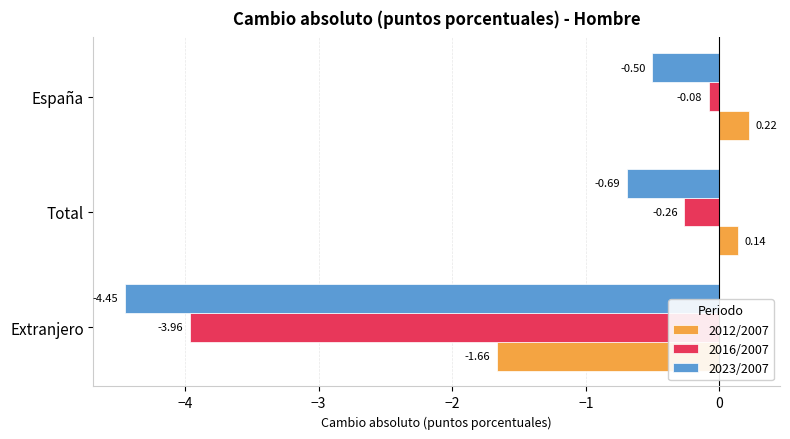

Between Total and España, which series saw the biggest shift?

2023/2007